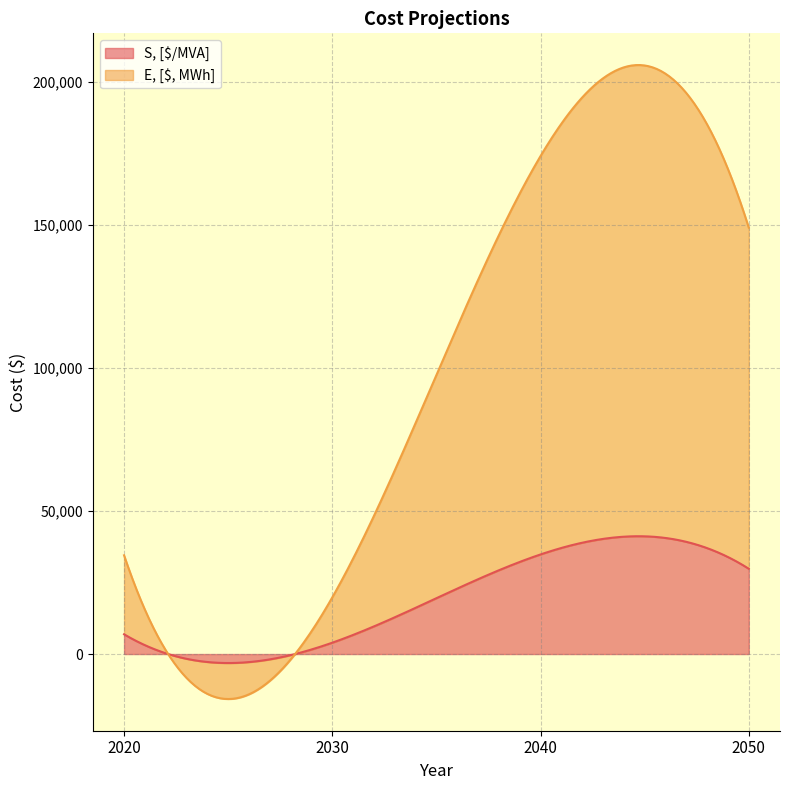

What is the maximum value for S, [$/MVA]?

41162.7